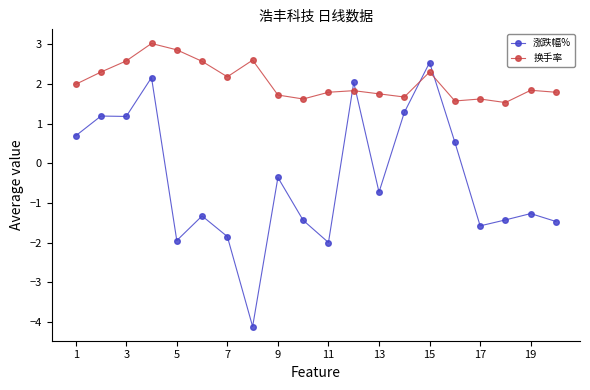

What is the value of the 涨跌幅% point at the 1st from the left?

0.7